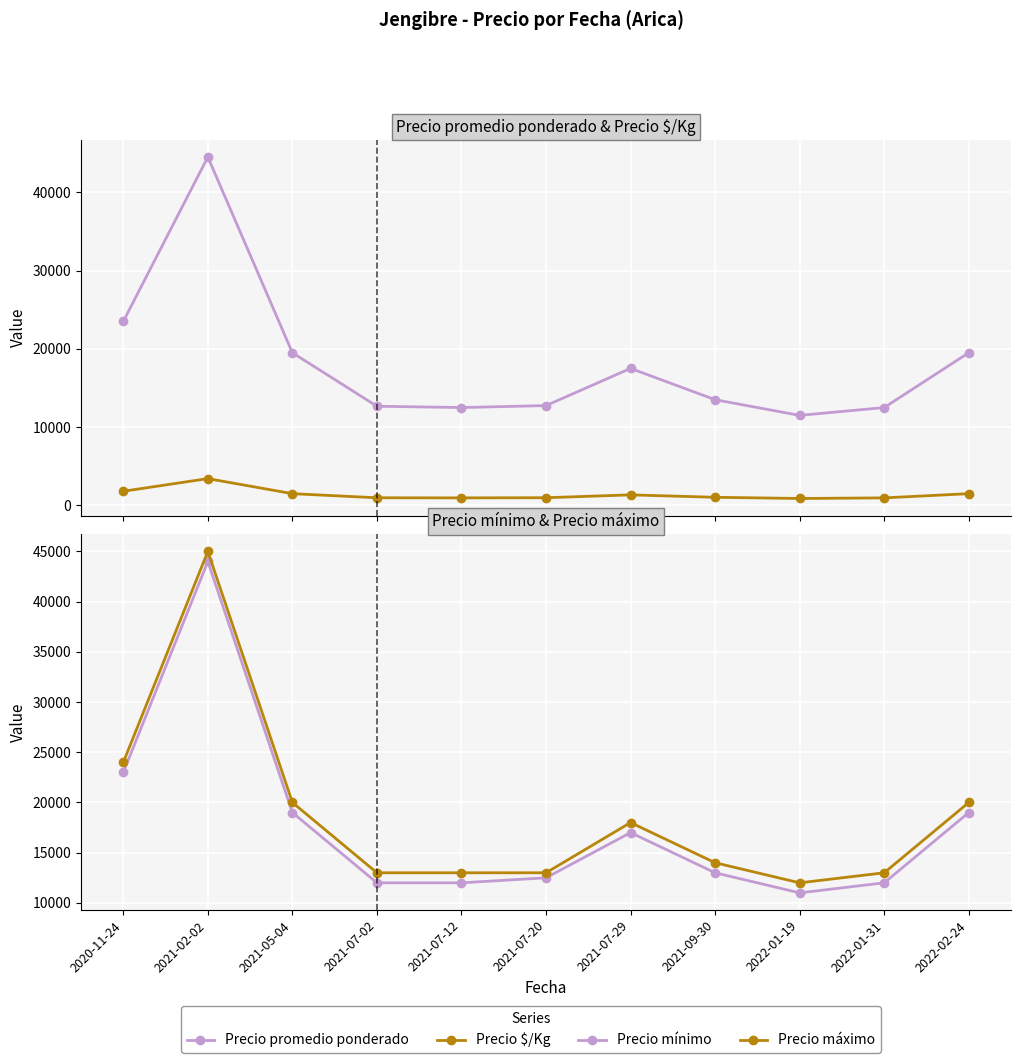

Rank the series at 2021-02-02 from highest to lowest value.

Precio máximo, Precio promedio ponderado, Precio mínimo, Precio $/Kg